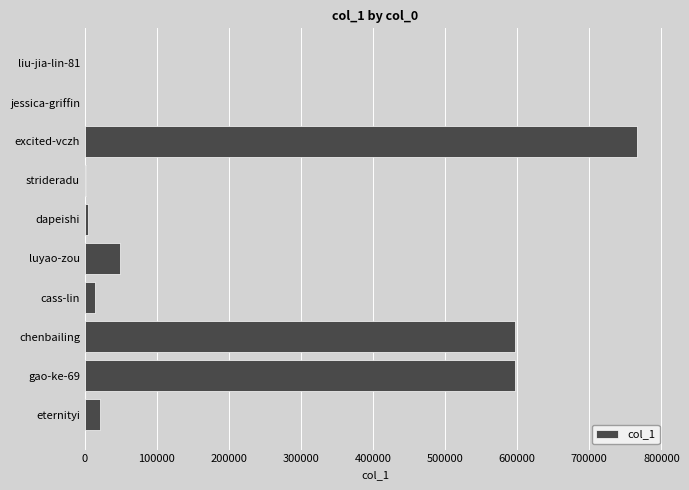

What is the sum of all values?

2050728